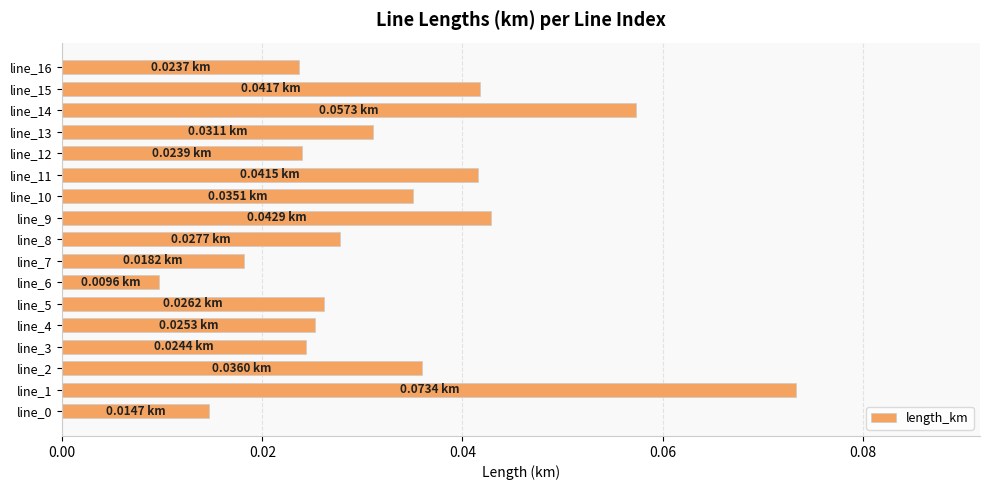

Which has a higher value, line_0 or line_2?

line_2